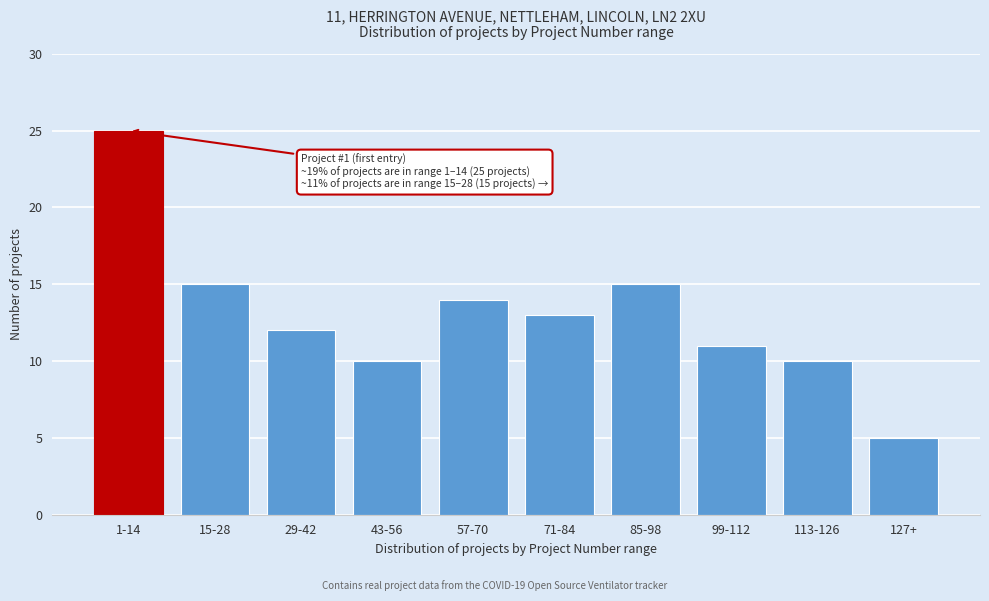

Reading right to left, transcribe all the data shown in this chart.

5	10	11	15	13	14	10	12	15	25